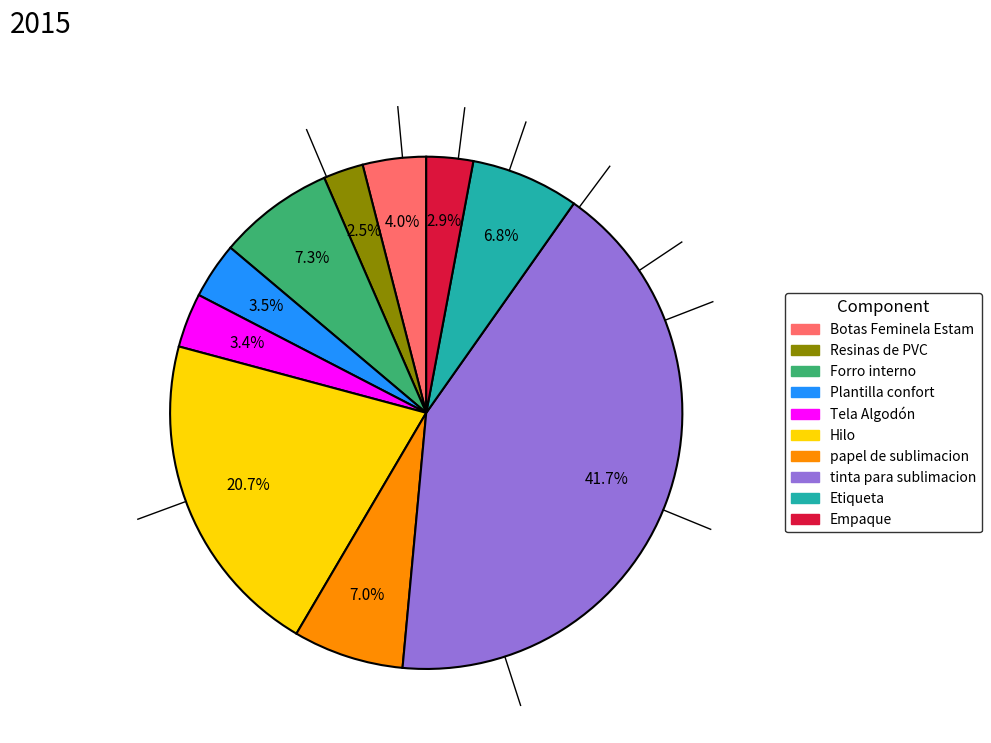

True or false: papel de sublimacion accounts for 1% of the total.

False